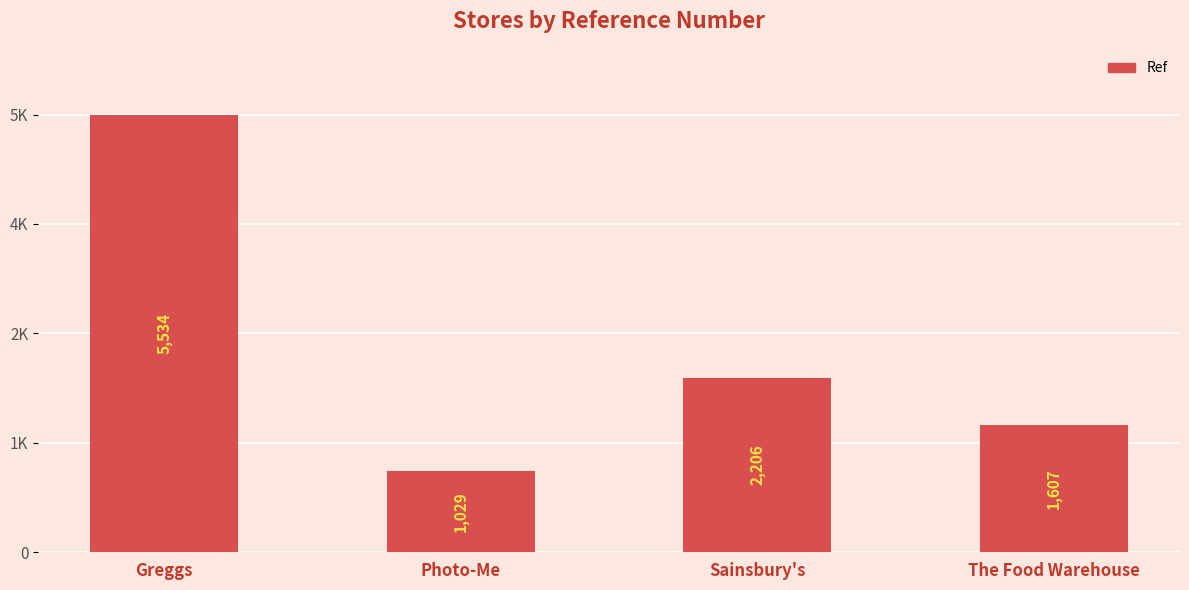

What is the label of the 3rd bar from the right?

Photo-Me